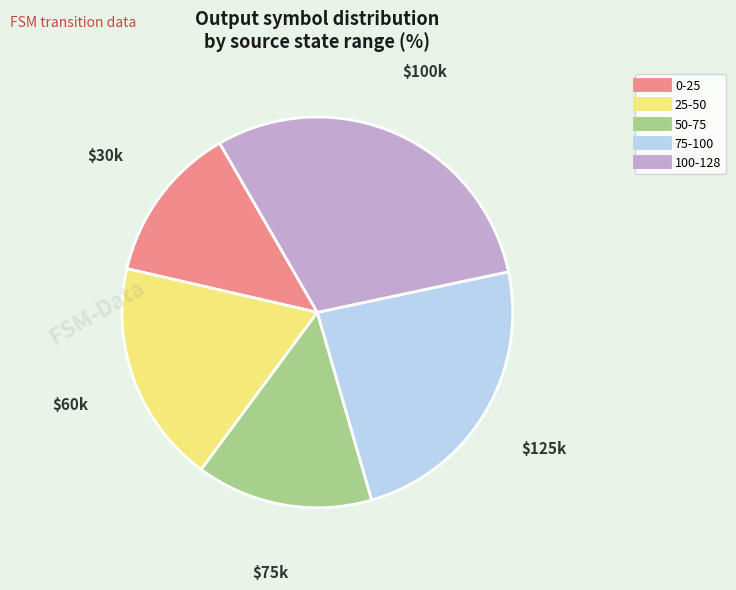

Is the sum of 0-25 and 25-50 greater than half?

No